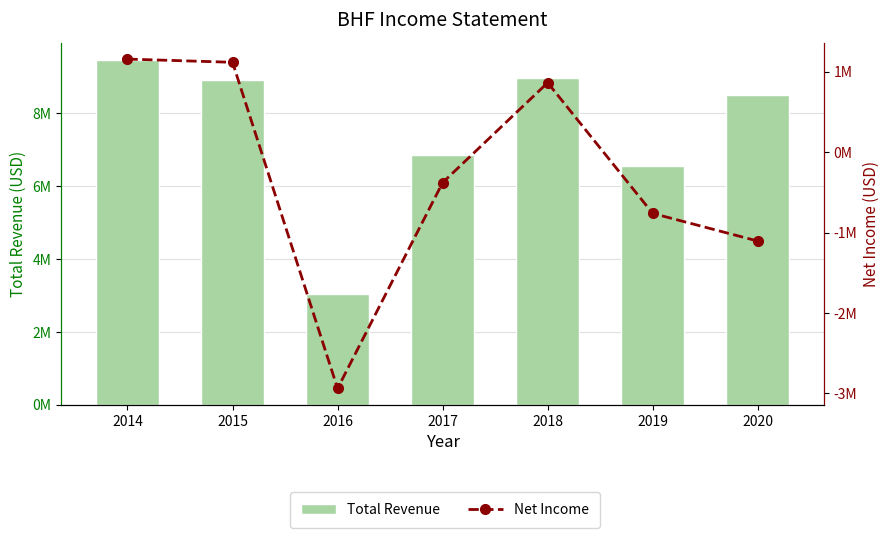

Which series has the largest total across all categories?

Total Revenue